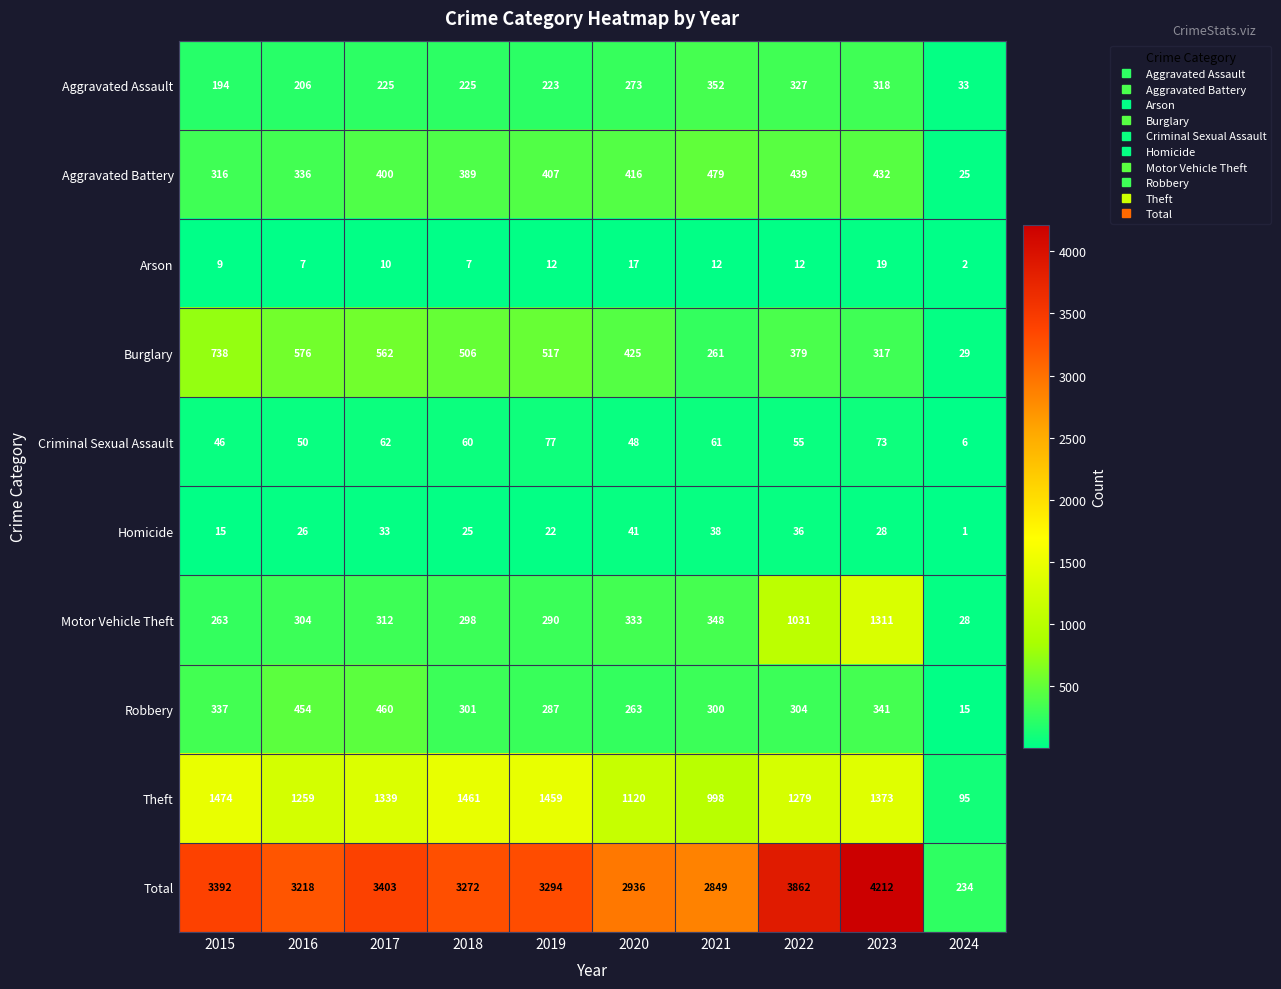

Where is Robbery nearest to the value 237?

2020